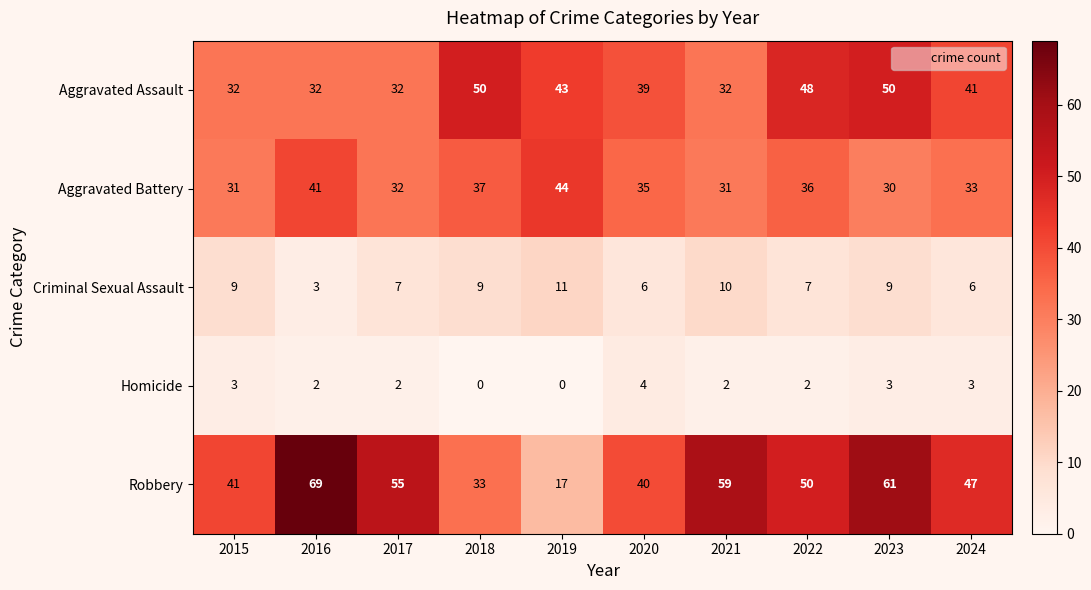

What is the sum of the Homicide values at 2016 and 2023?

5